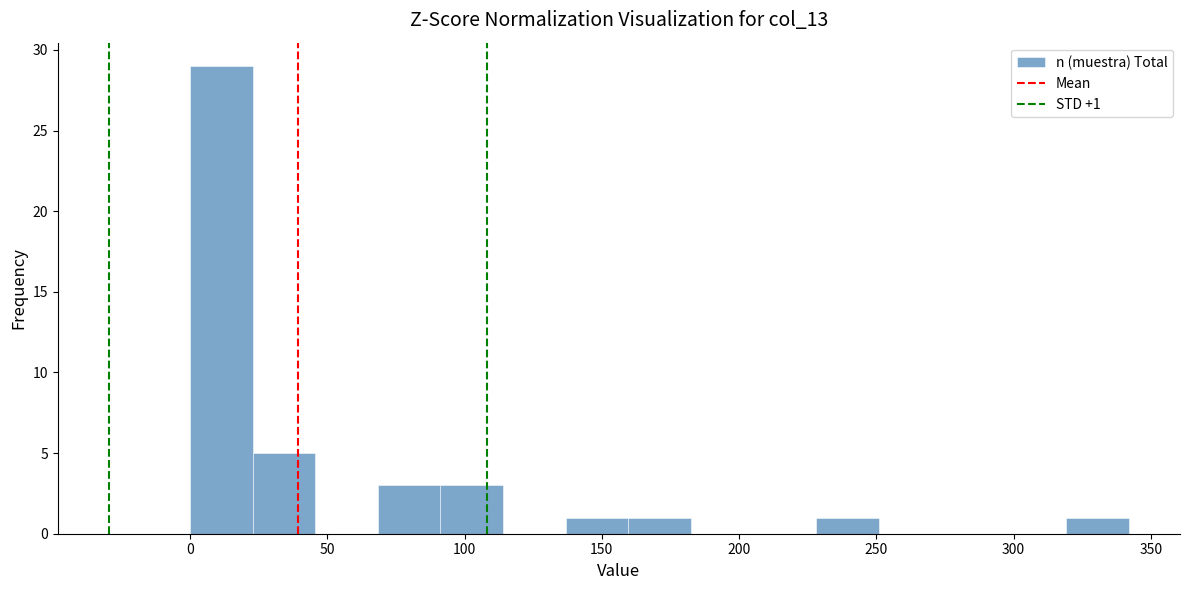

Over which range of the x-axis is the bar tallest?

0 to 25